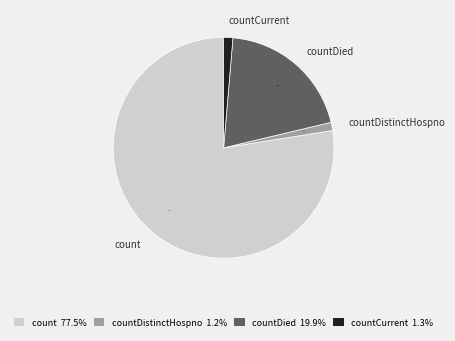

Which category has the biggest portion of the pie?

count